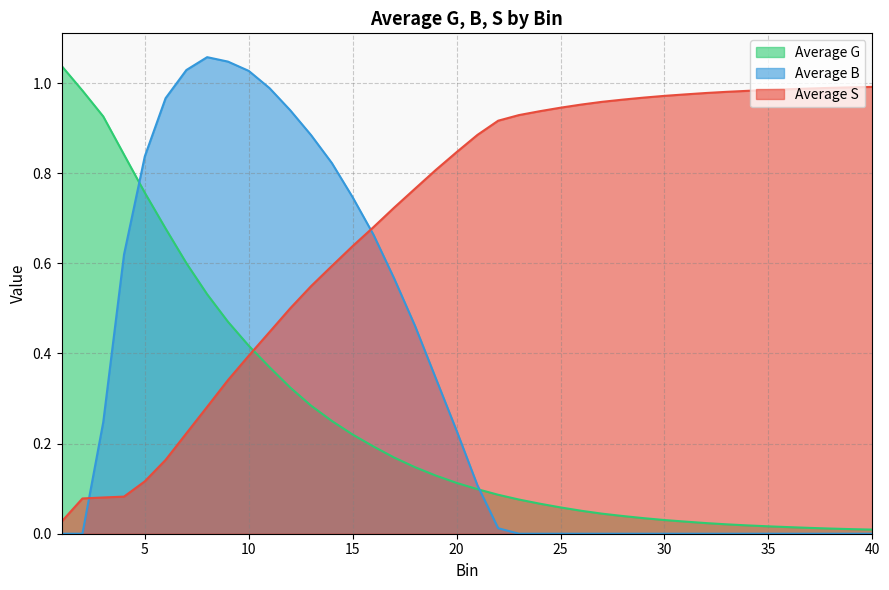

The value of Average B at 34 is 0.0. True or false?

True